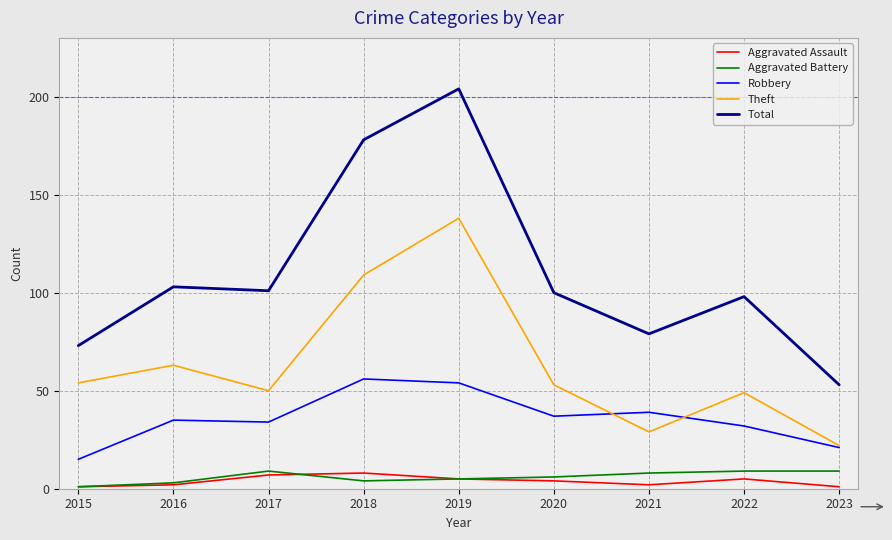

Reading left to right, what are all the values shown in this chart?

Aggravated Assault: 2015=1	2016=2	2017=7	2018=8	2019=5	2020=4	2021=2	2022=5	2023=1
Aggravated Battery: 2015=1	2016=3	2017=9	2018=4	2019=5	2020=6	2021=8	2022=9	2023=9
Robbery: 2015=15	2016=35	2017=34	2018=56	2019=54	2020=37	2021=39	2022=32	2023=21
Theft: 2015=54	2016=63	2017=50	2018=109	2019=138	2020=53	2021=29	2022=49	2023=22
Total: 2015=73	2016=103	2017=101	2018=178	2019=204	2020=100	2021=79	2022=98	2023=53